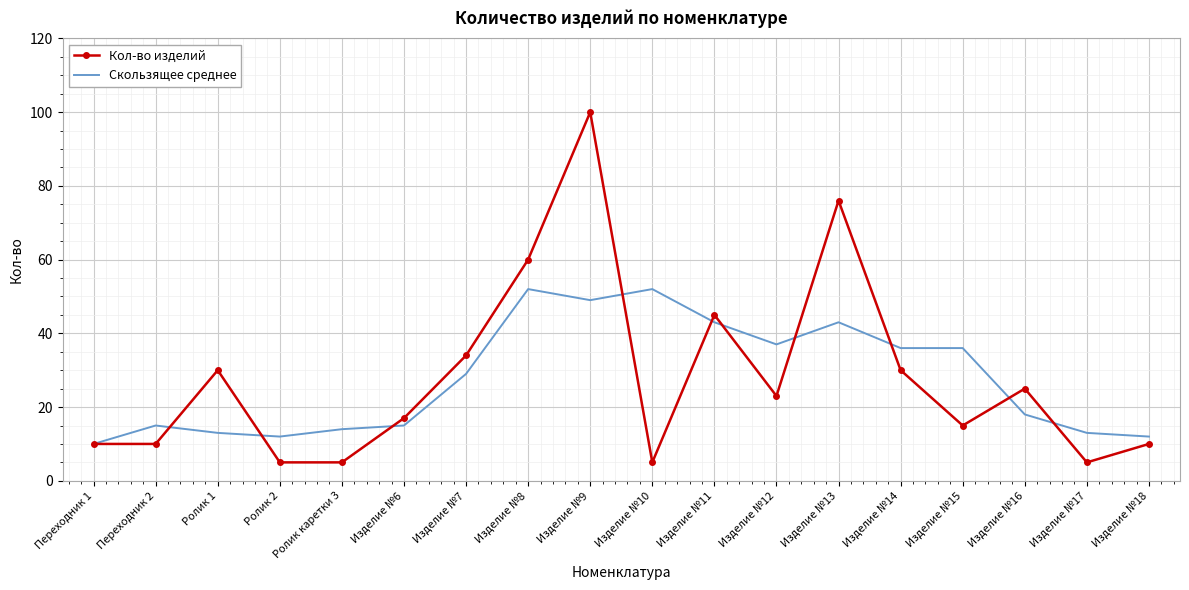

What position from the left is Ролик 2?

4